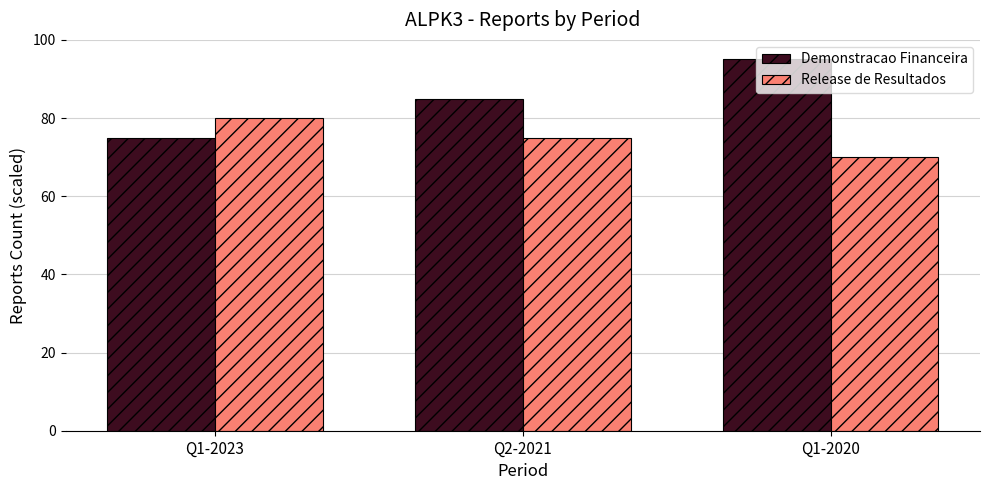

What position from the left is Q1-2023?

1